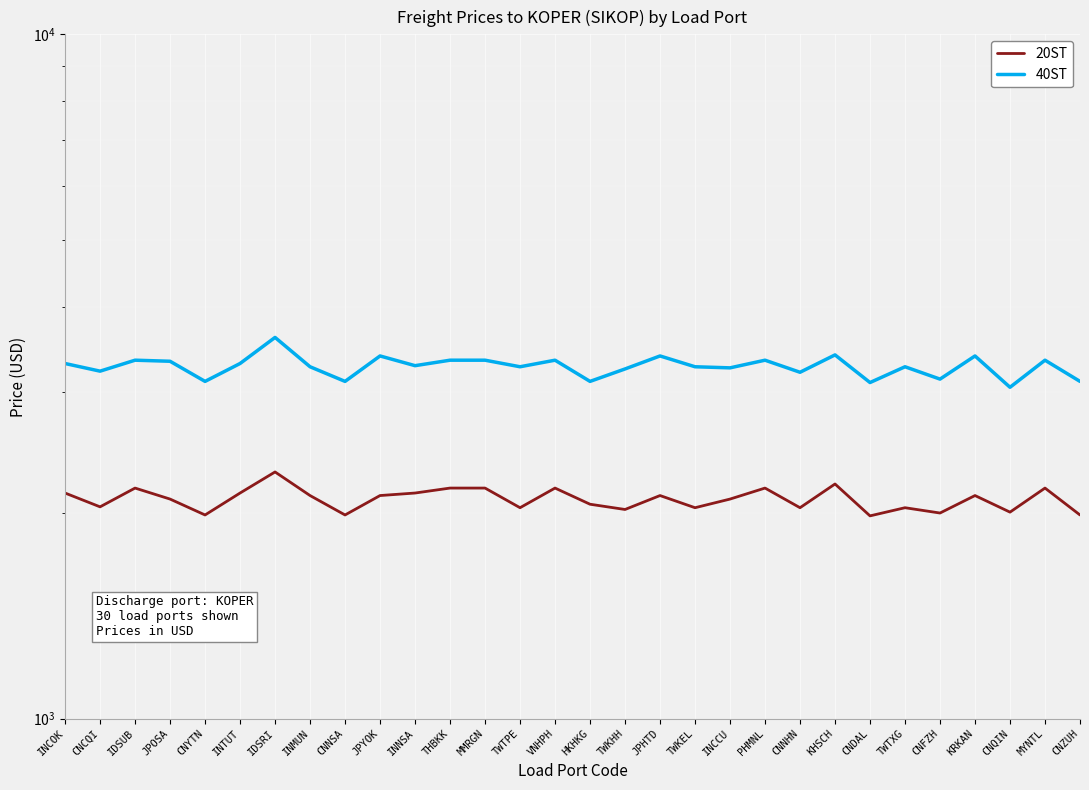

Where is the first local maximum for 20ST?

IDSUB